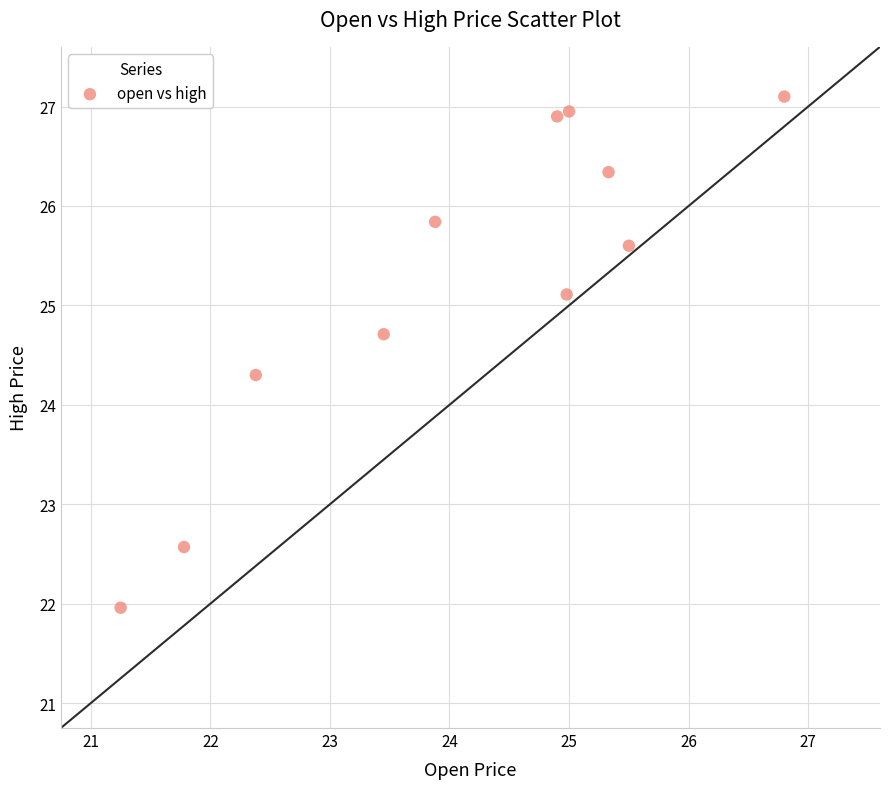

What is the range of X values (max minus min)?

5.6